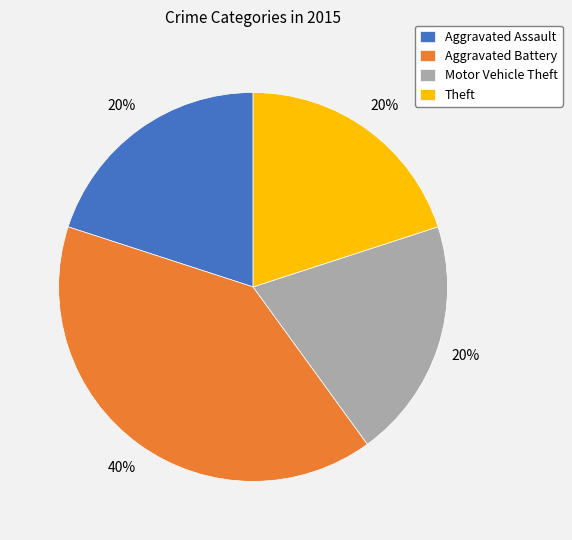

Is it true that Aggravated Battery is 40% of the pie?

True